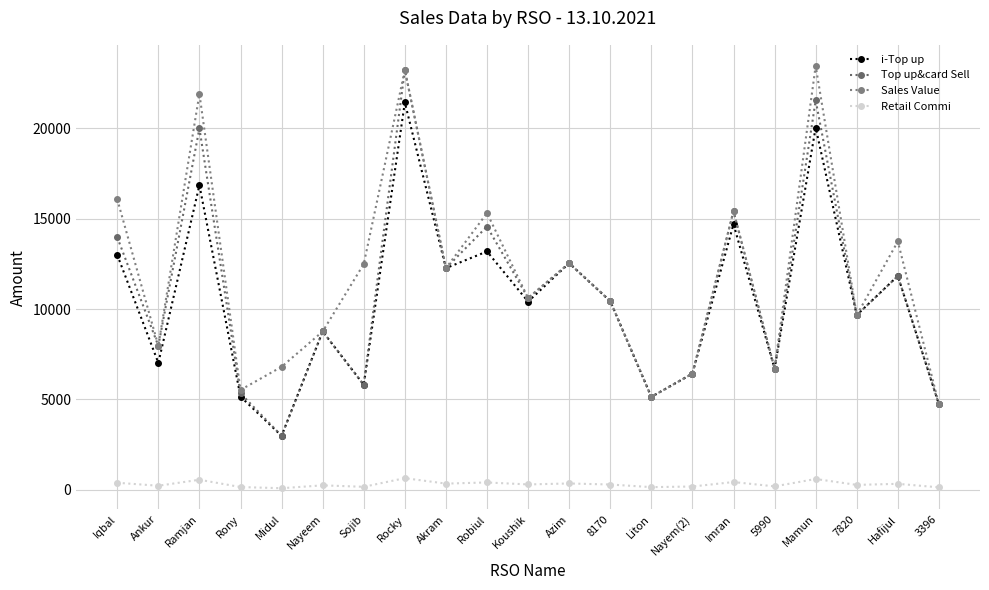

Where is Retail Commi nearest to the value 360?

Azim